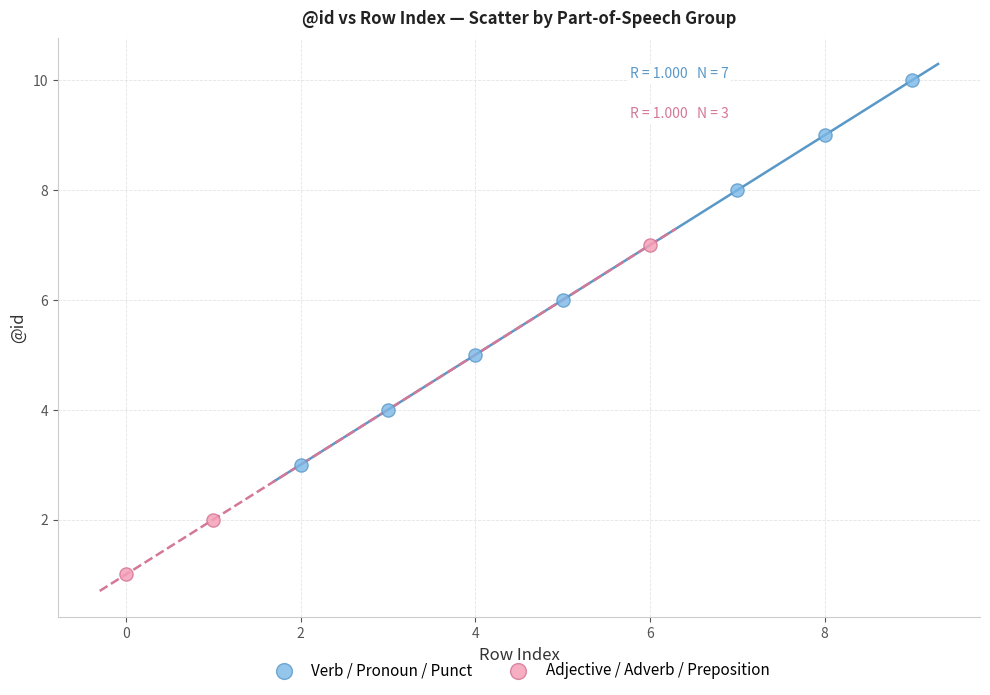

Which series has the widest spread of Y values?

Verb / Pronoun / Punct